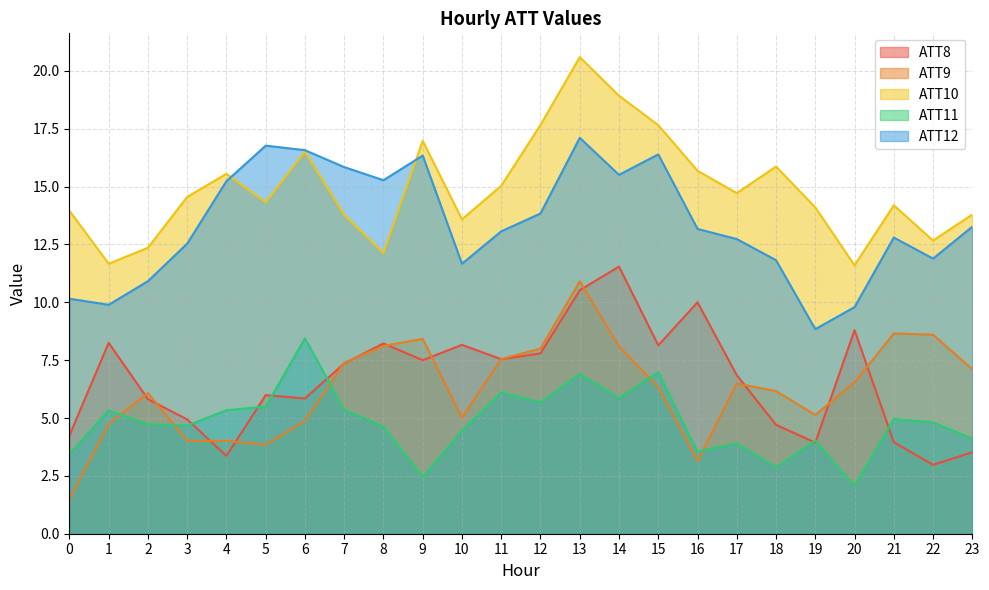

True or false: ATT11 and ATT8 cross at least once.

True